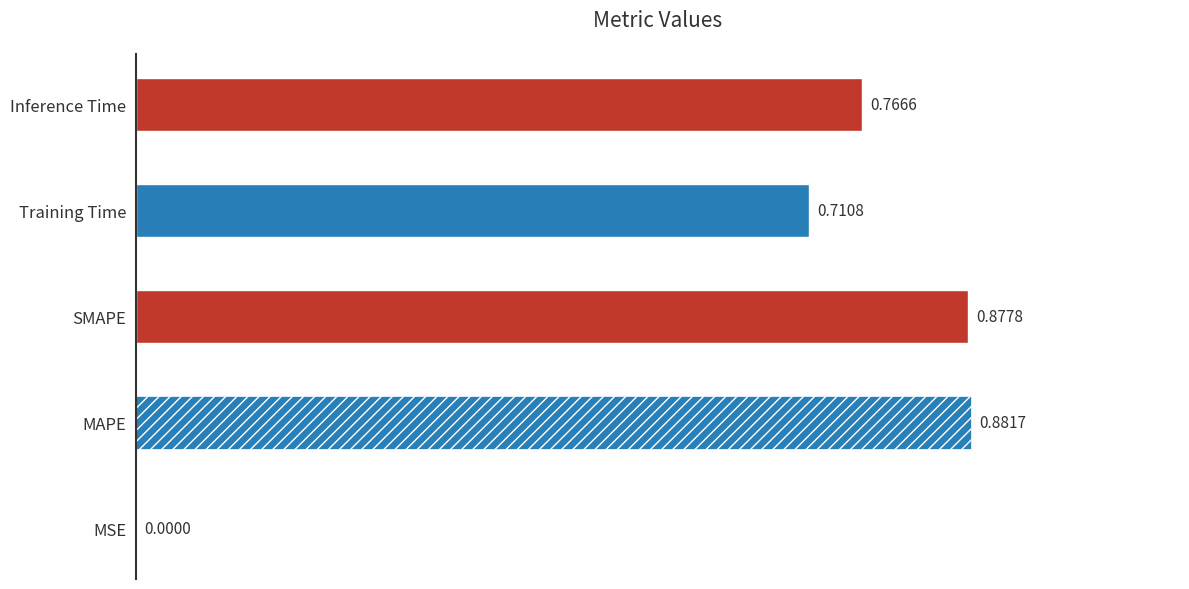

What is the change in value from MSE to SMAPE?

+0.9